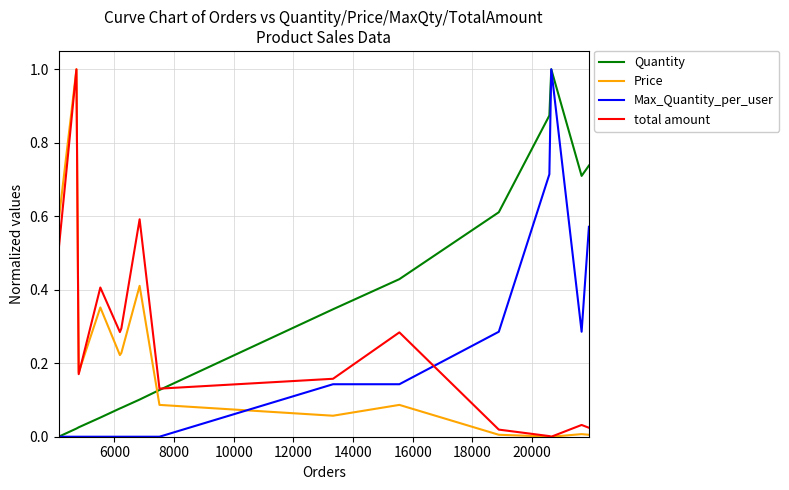

How many times do Price and Max_Quantity_per_user cross each other?

1